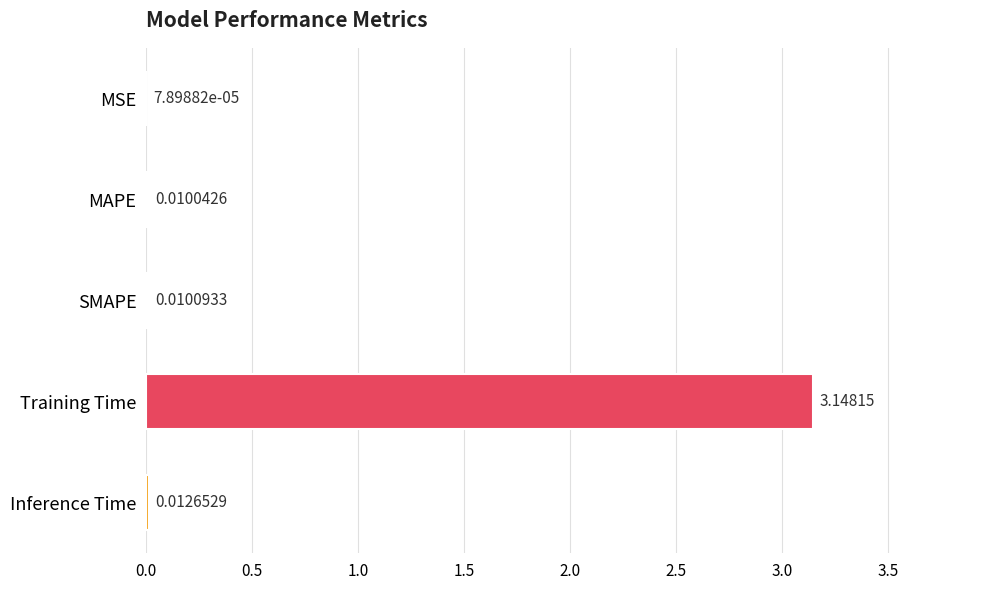

Are the bars horizontal?

Yes